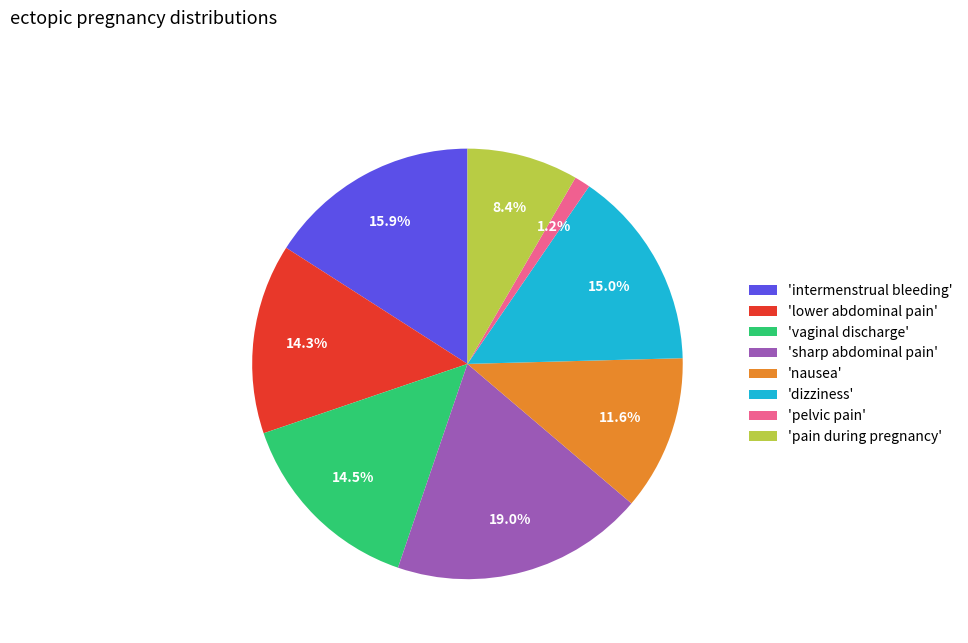

Is the sum of 'pelvic pain' and 'pain during pregnancy' greater than half?

No